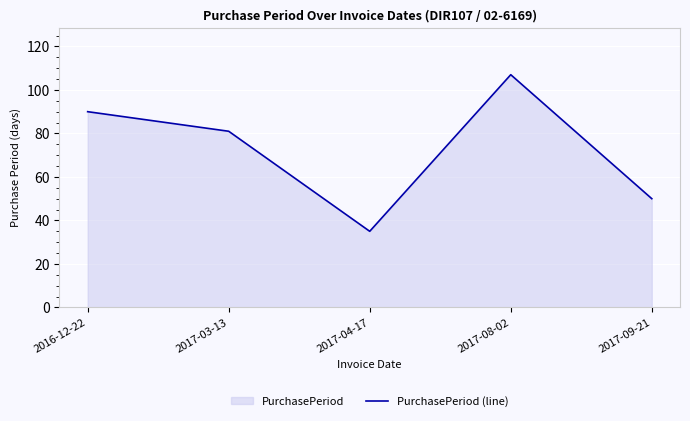

What is the value of the 5th point from the left?

50